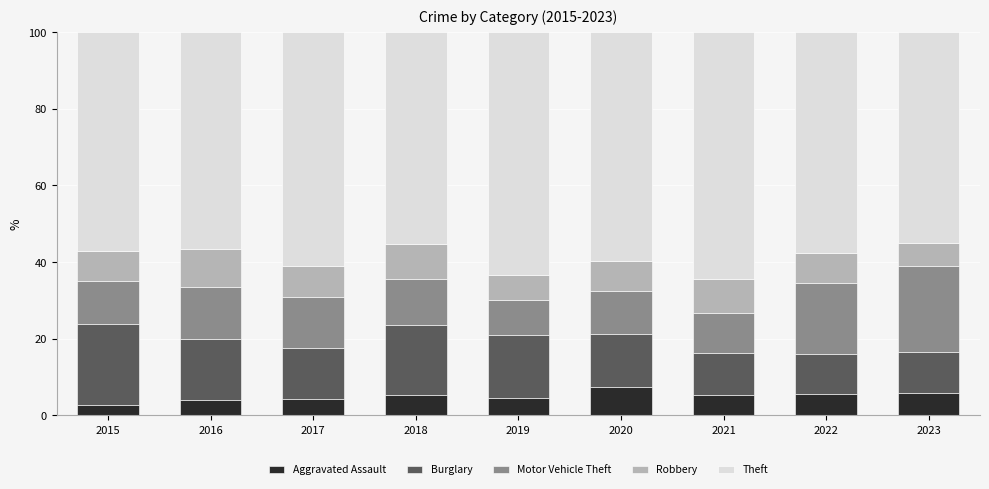

What is the minimum value for Aggravated Assault?

2.8